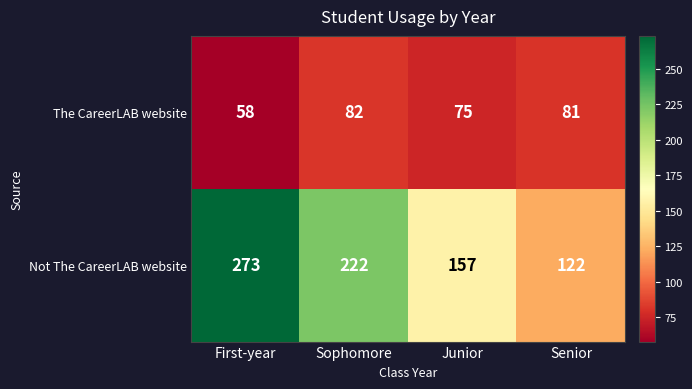

How many series are shown in this chart?

2